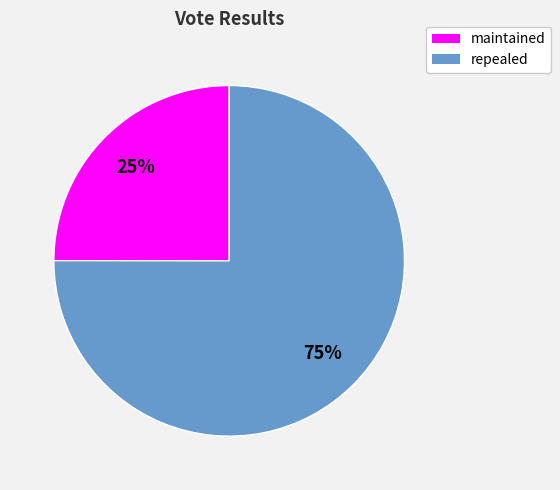

What percentage is the maintained slice, to the nearest percent?

25%